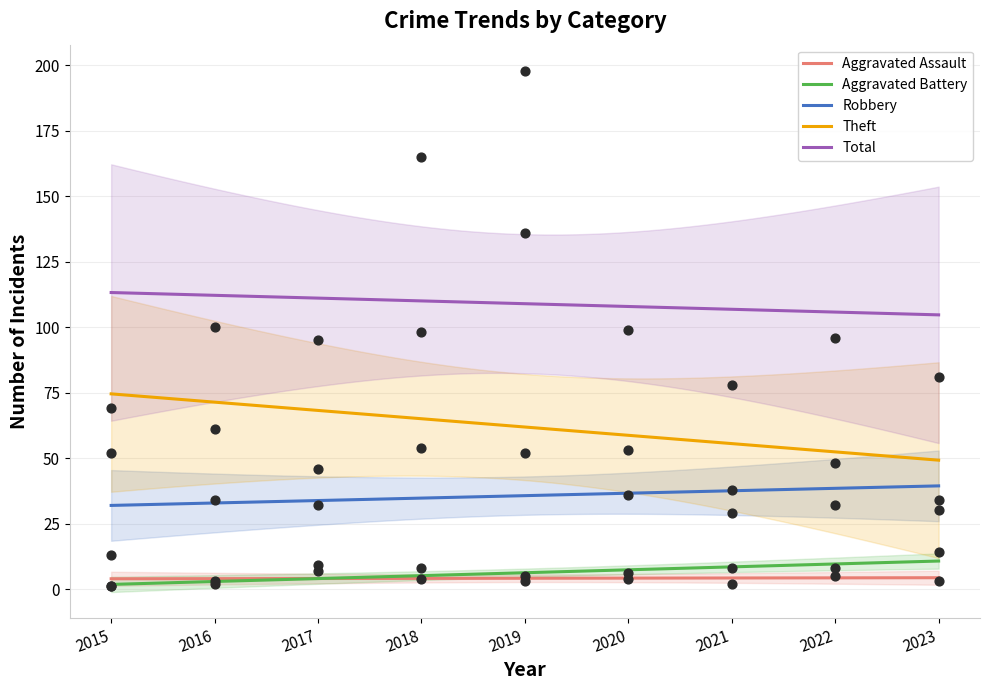

Which series has the largest total across all categories?

Total